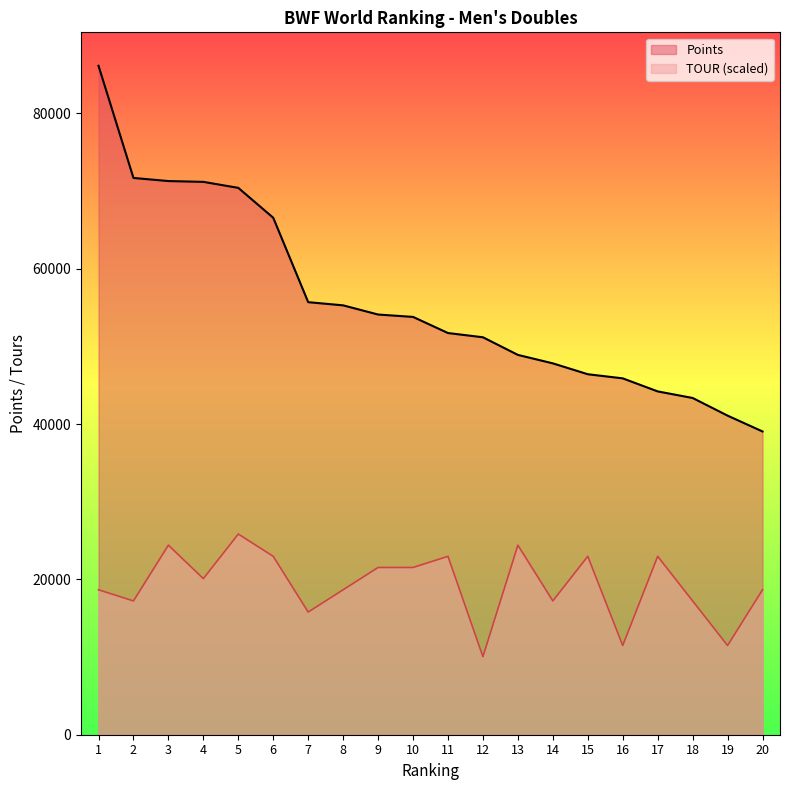

At which label is TOUR closest to 17945?

2